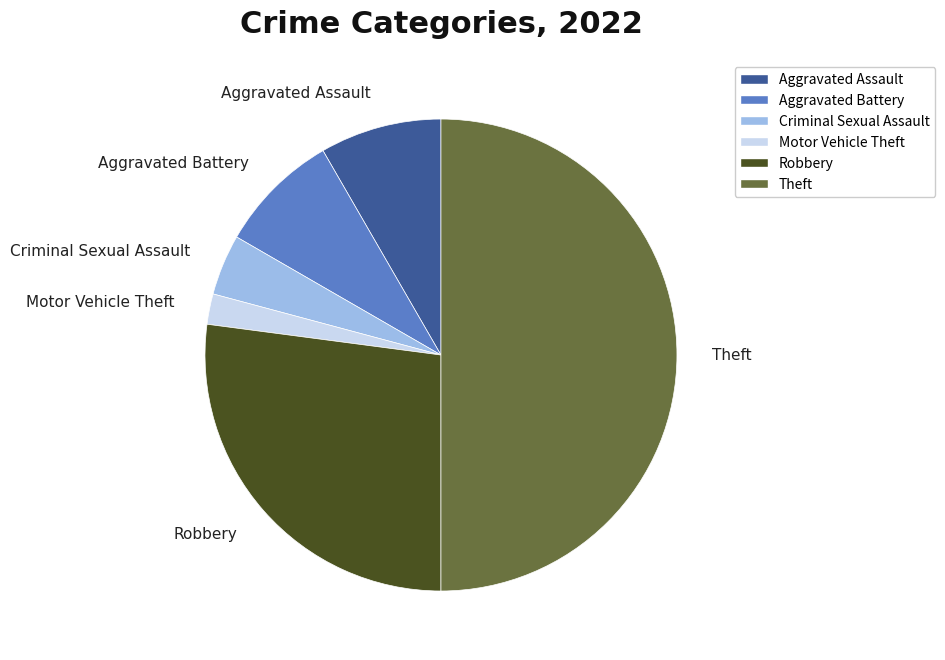

Is there any slice that represents more than half of the pie?

No